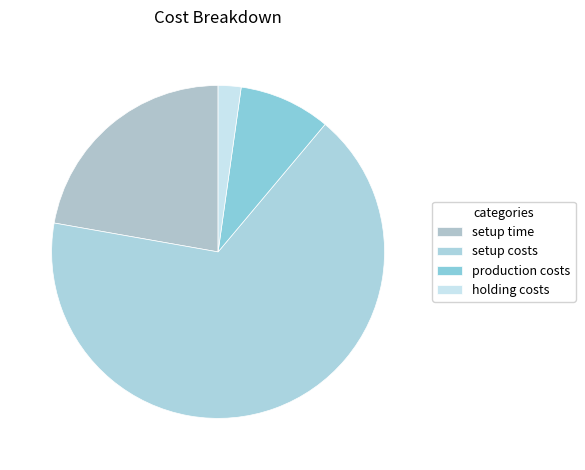

Count the number of slices in the pie.

4